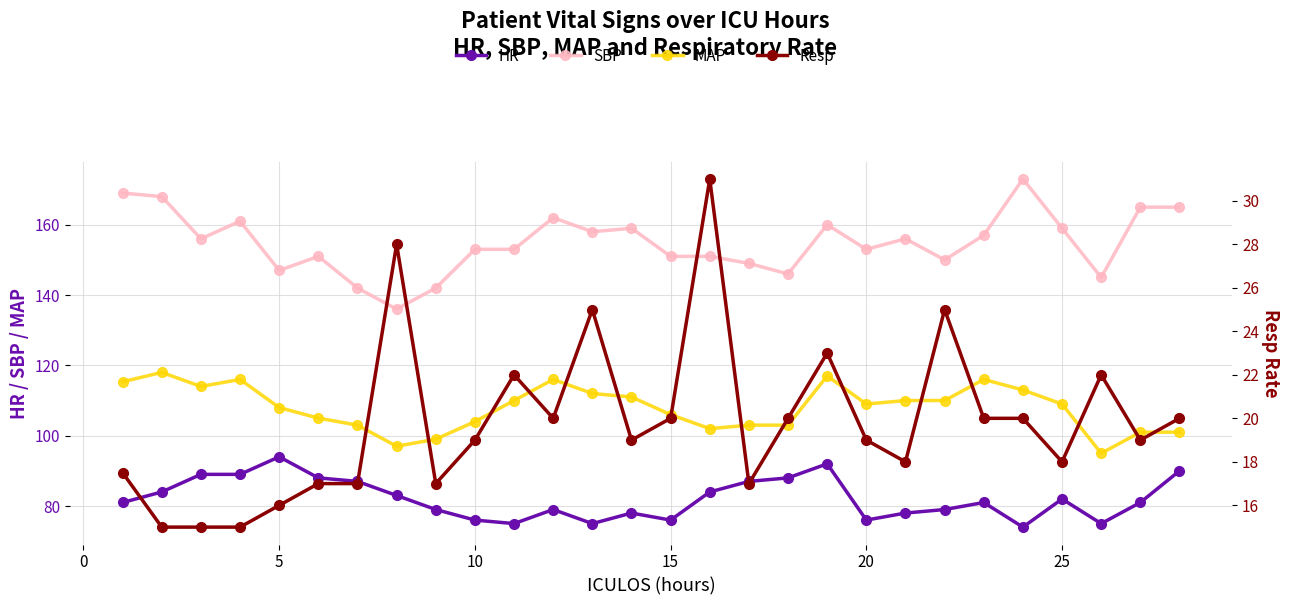

True or false: MAP and HR intersect in this chart.

False